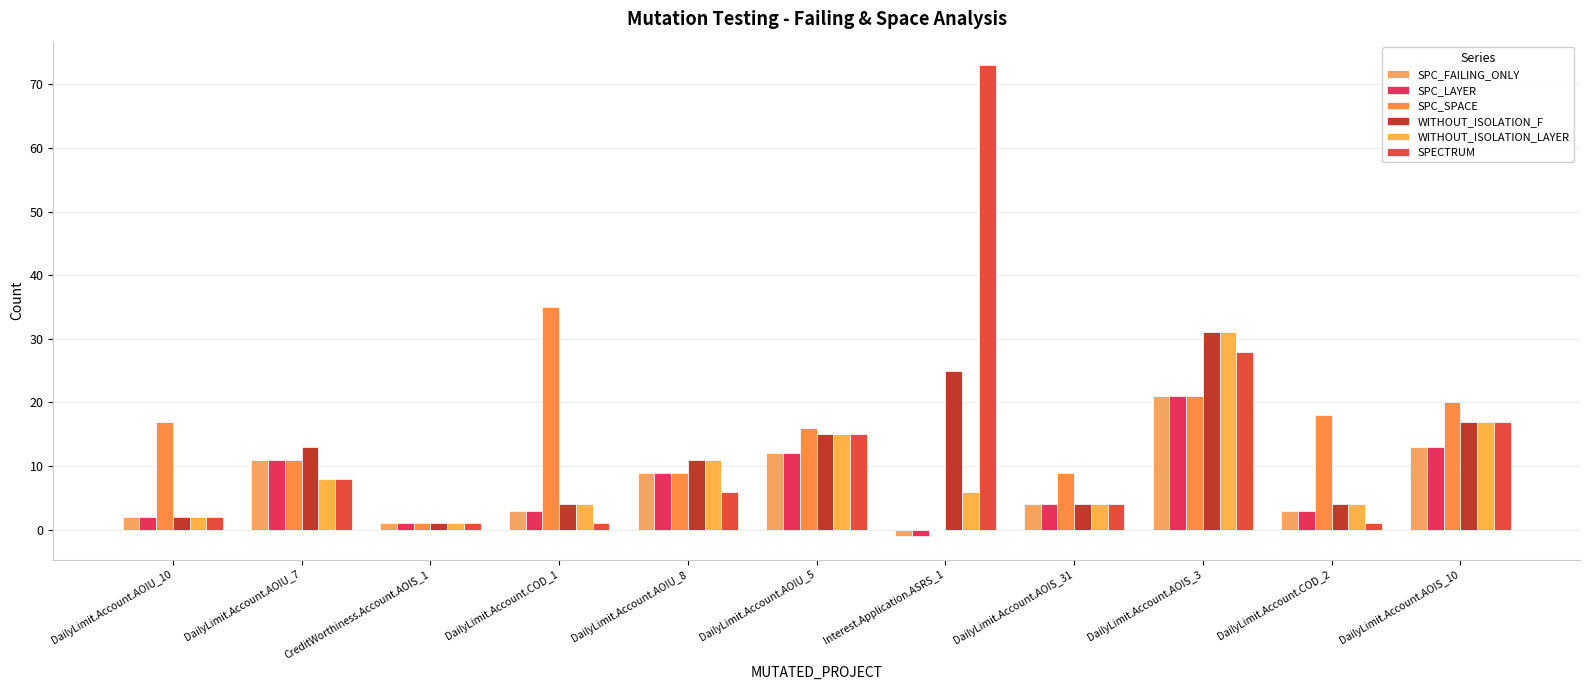

Are the bars horizontal?

No